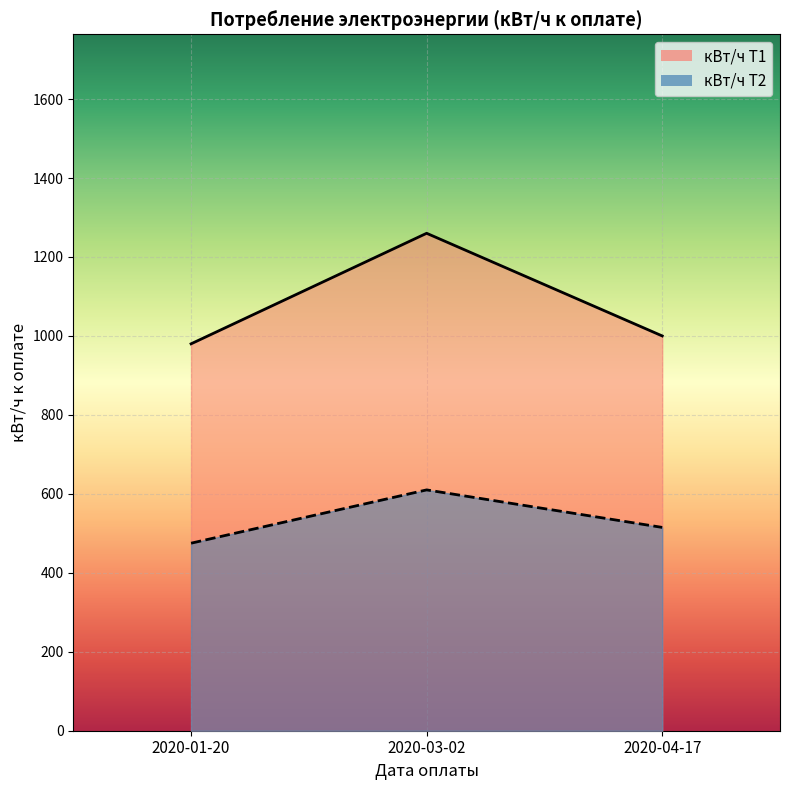

What position from the right is 2020-03-02?

2